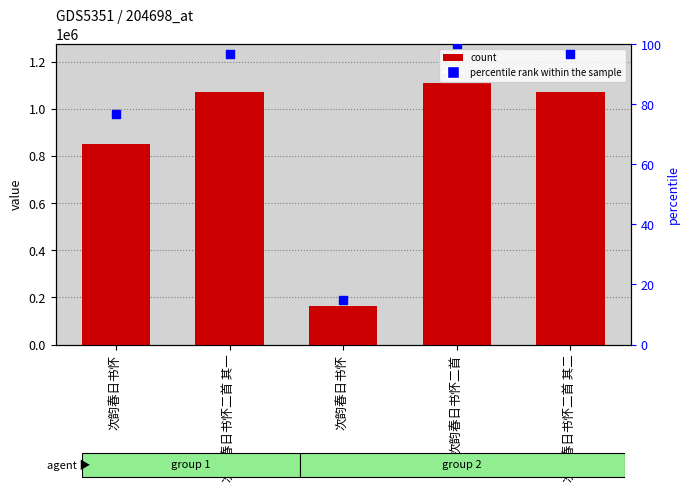

What is the total value across all series at 次韵春日书怀二首 其一?

1072401.8